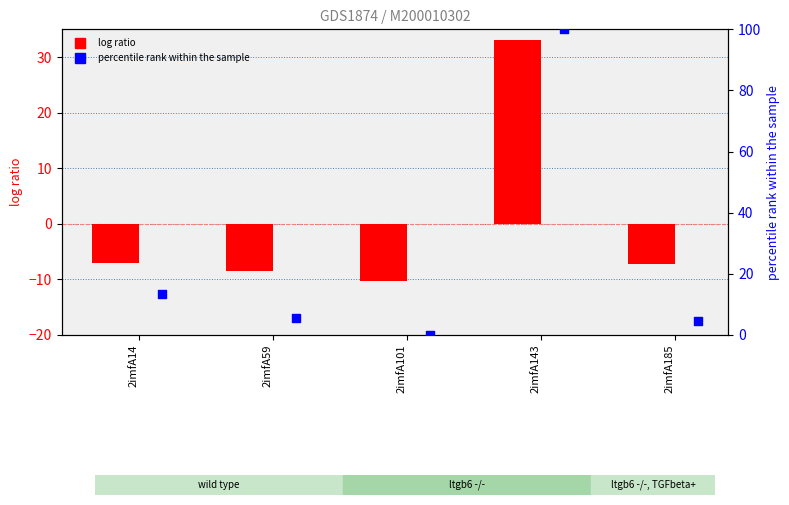

Is the value of percentile rank within the sample at 2imfA143 greater than the value of log ratio at 2imfA59?

Yes